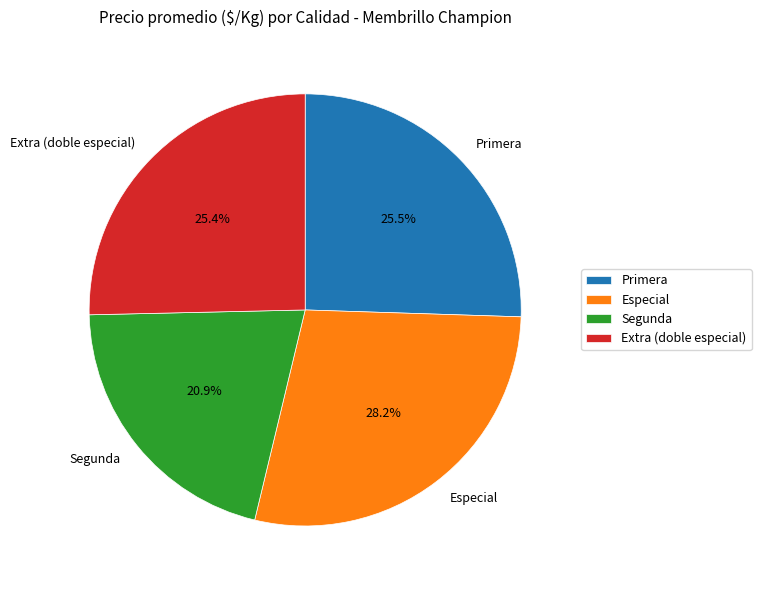

Approximately how many times larger is the value at Segunda compared to Especial?

0.7